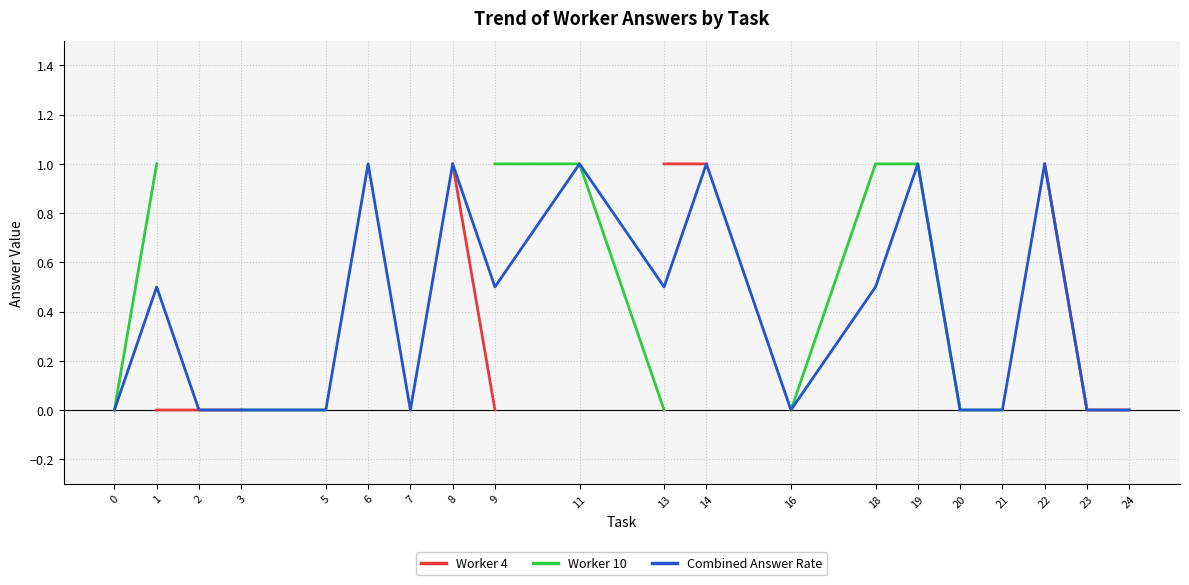

How many lines are shown in the chart?

3